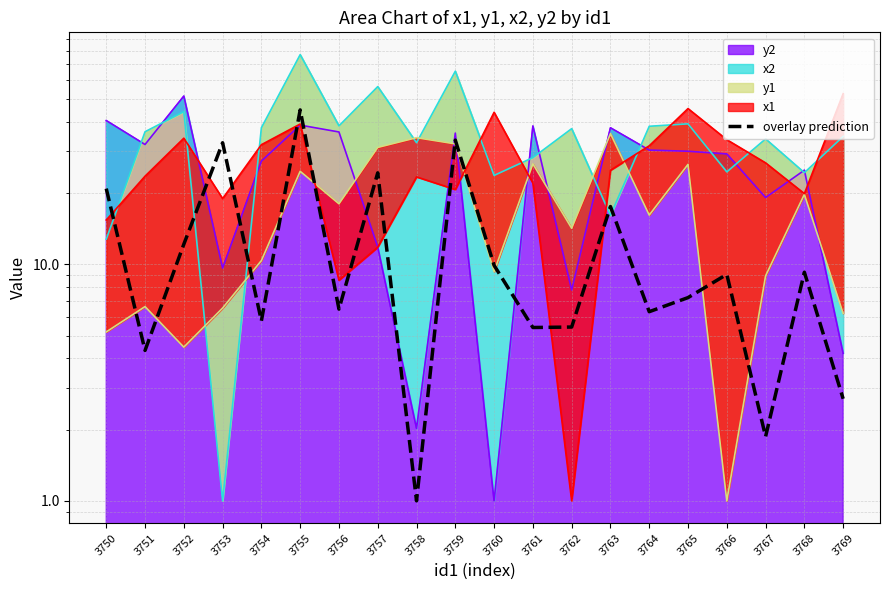

What is the value of the 8th point from the left?

24.4